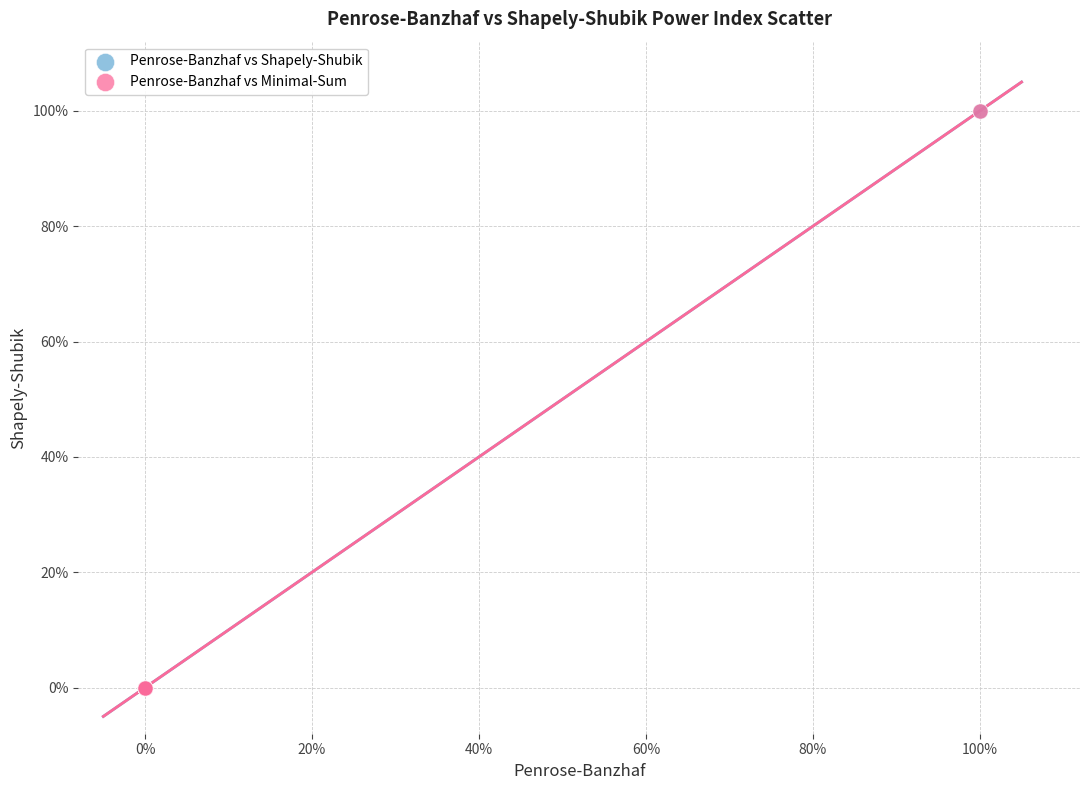

What are all the series names shown in the legend?

Penrose-Banzhaf vs Shapely-Shubik, Penrose-Banzhaf vs Minimal-Sum